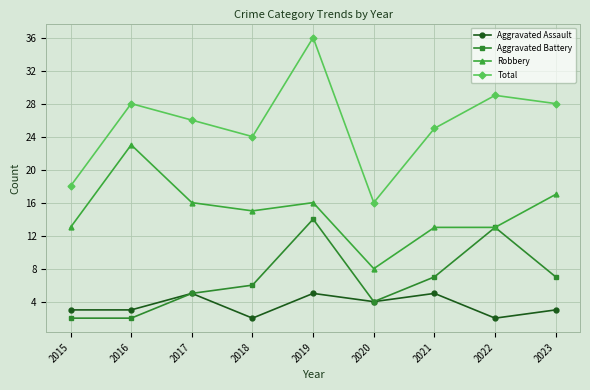

True or false: Total and Aggravated Assault intersect in this chart.

False